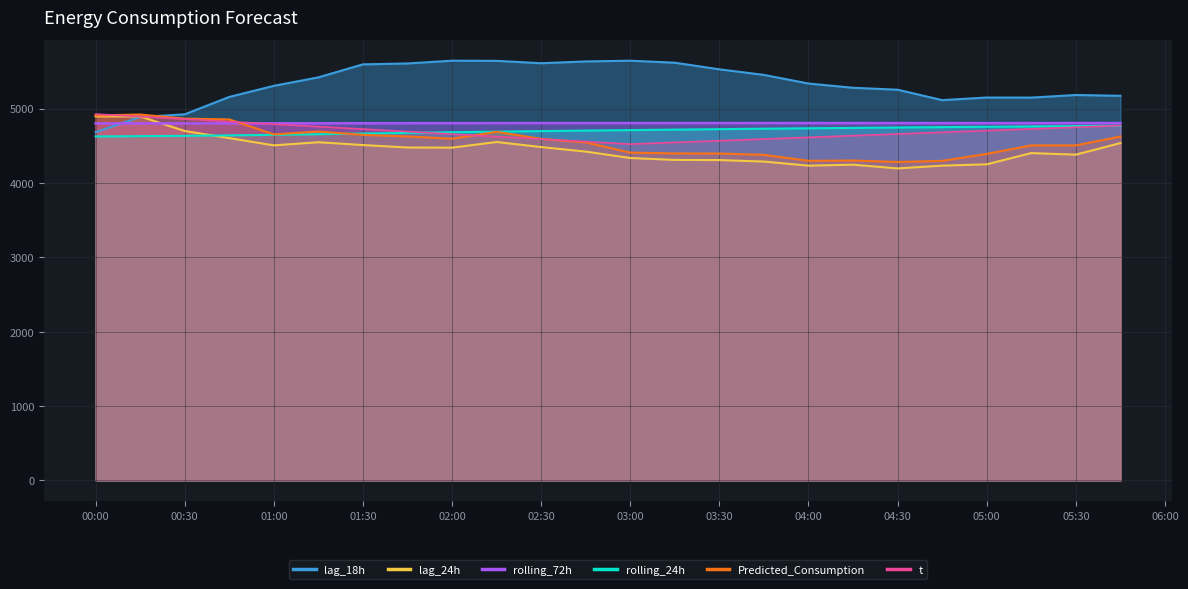

What is the sum of the Predicted_Consumption values at 2025-03-04 02:15:00 and 2025-03-04 02:00:00?

9281.5